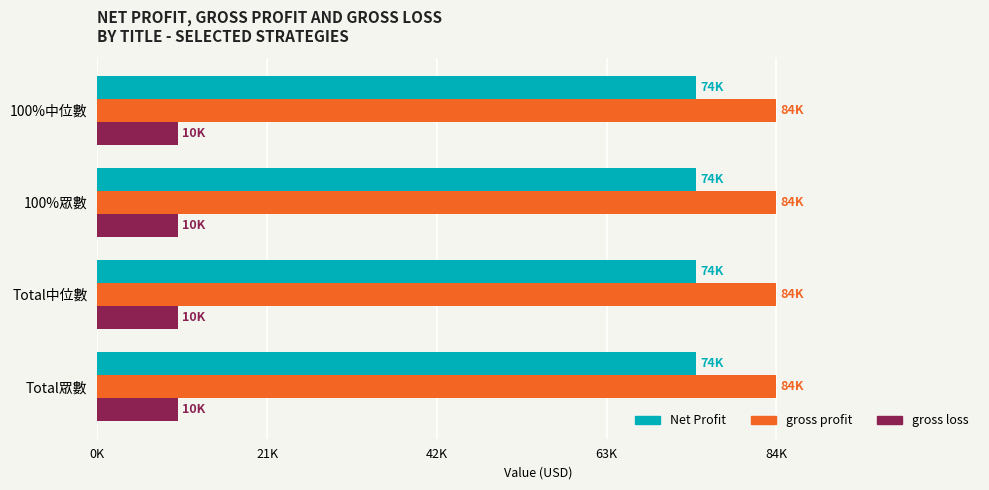

The gross profit series shows 143838.4 at Total眾數. True or false?

False